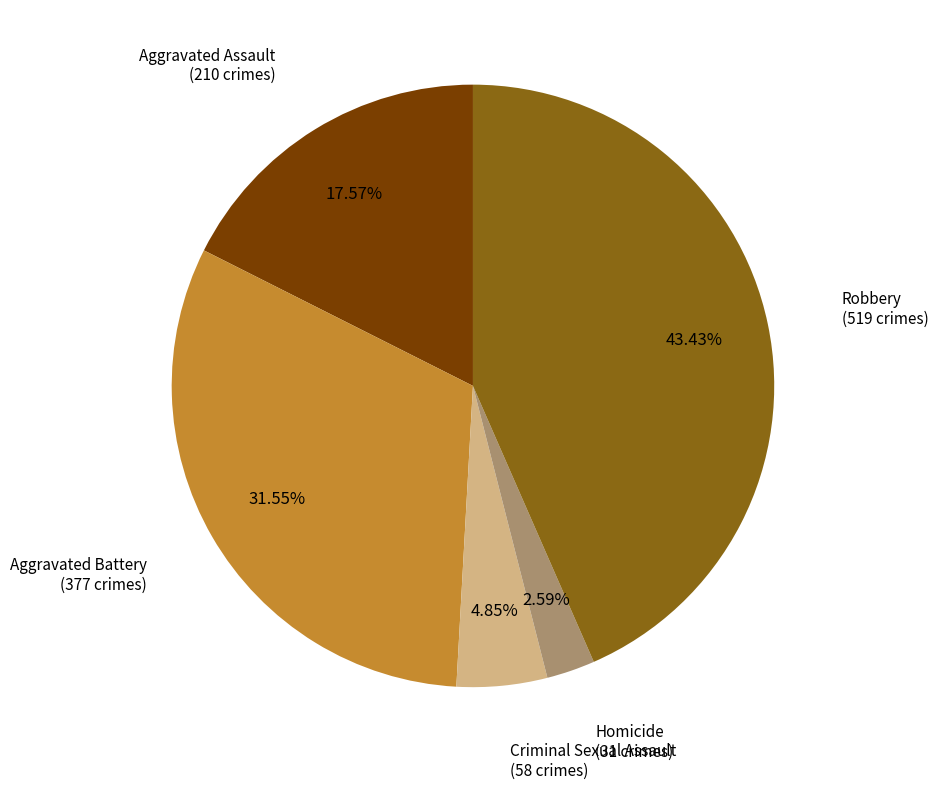

To the nearest percent, what is the average slice percentage?

20%